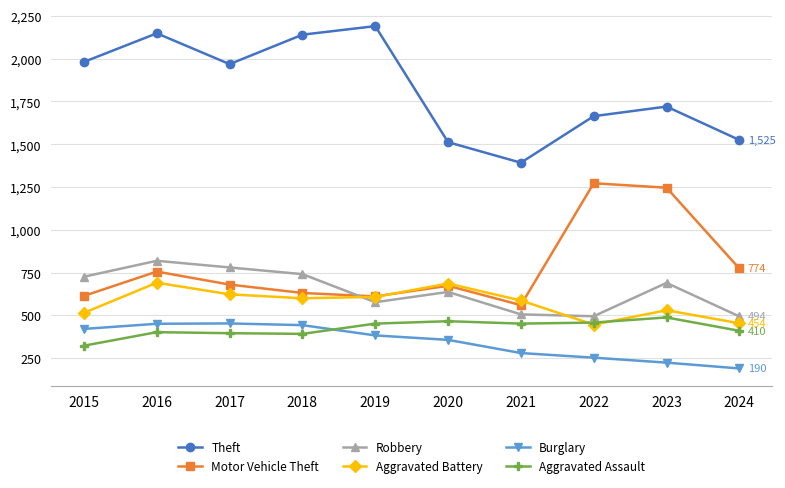

True or false: Burglary and Aggravated Battery cross at least once.

False